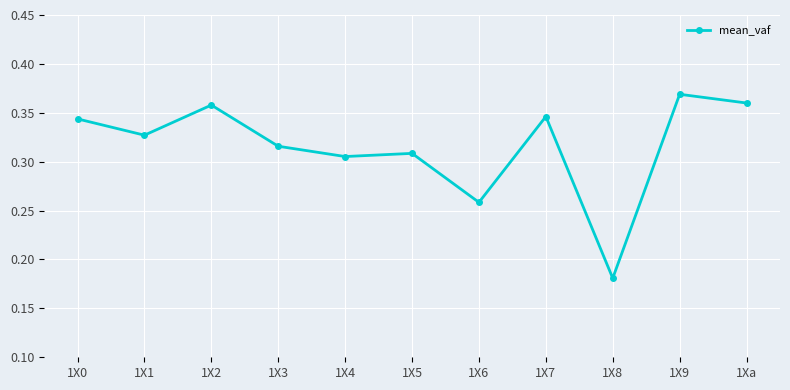

What is the sum of all values?

3.5